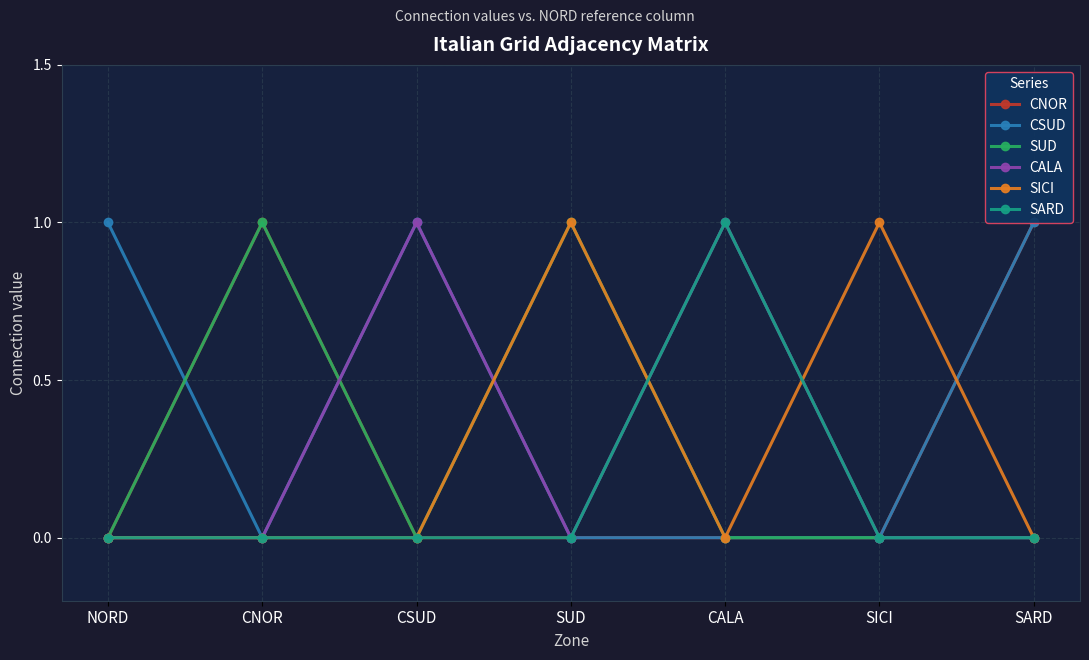

True or false: CSUD and CALA cross at least once.

False